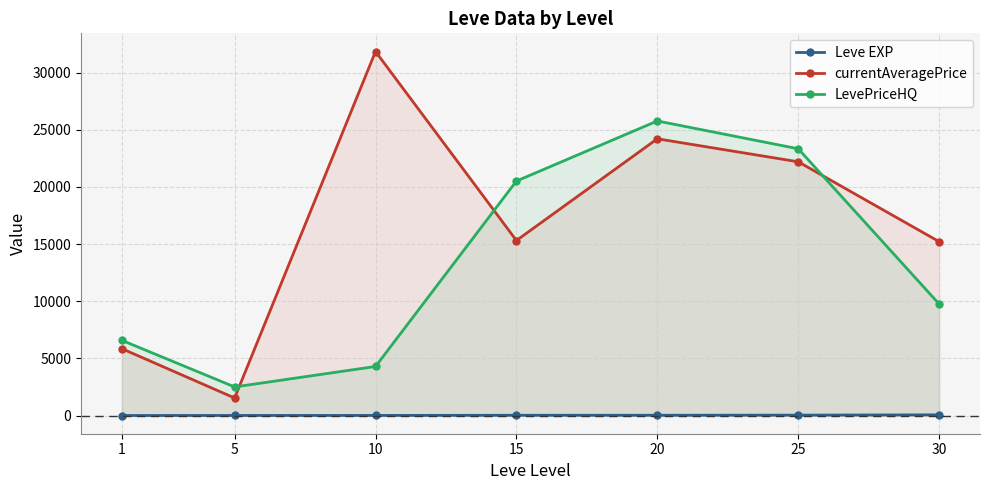

The value of LevePriceHQ at 15 is 20509.5. True or false?

True